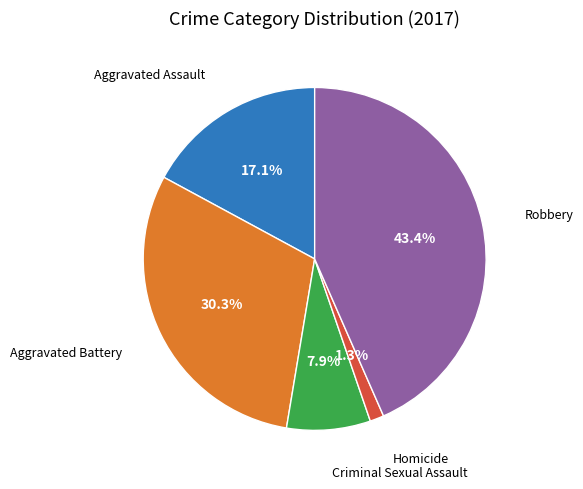

To the nearest percent, what is the difference between the Aggravated Battery and Robbery slice percentages?

13%